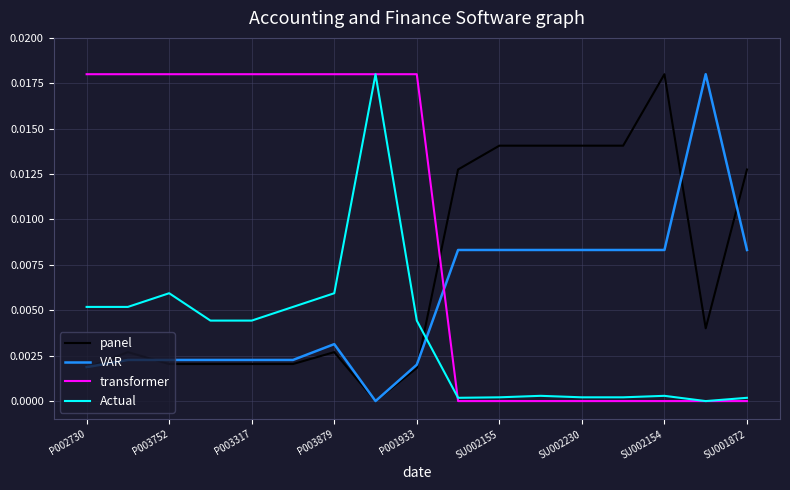

Which series has the largest total across all categories?

transformer